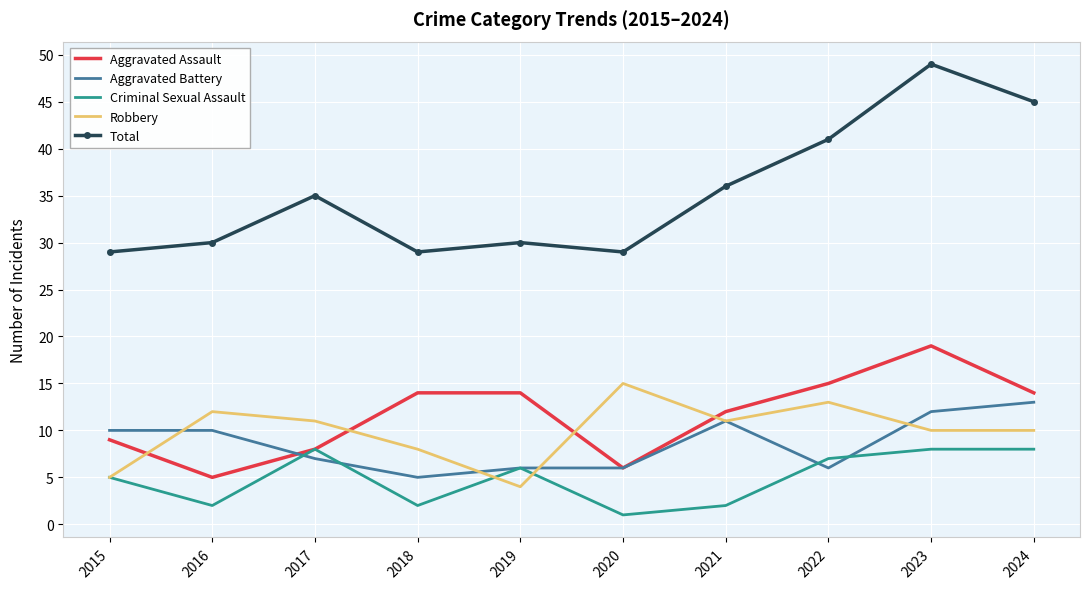

Rank the series by their maximum value, from lowest to highest.

Criminal Sexual Assault, Aggravated Battery, Robbery, Aggravated Assault, Total